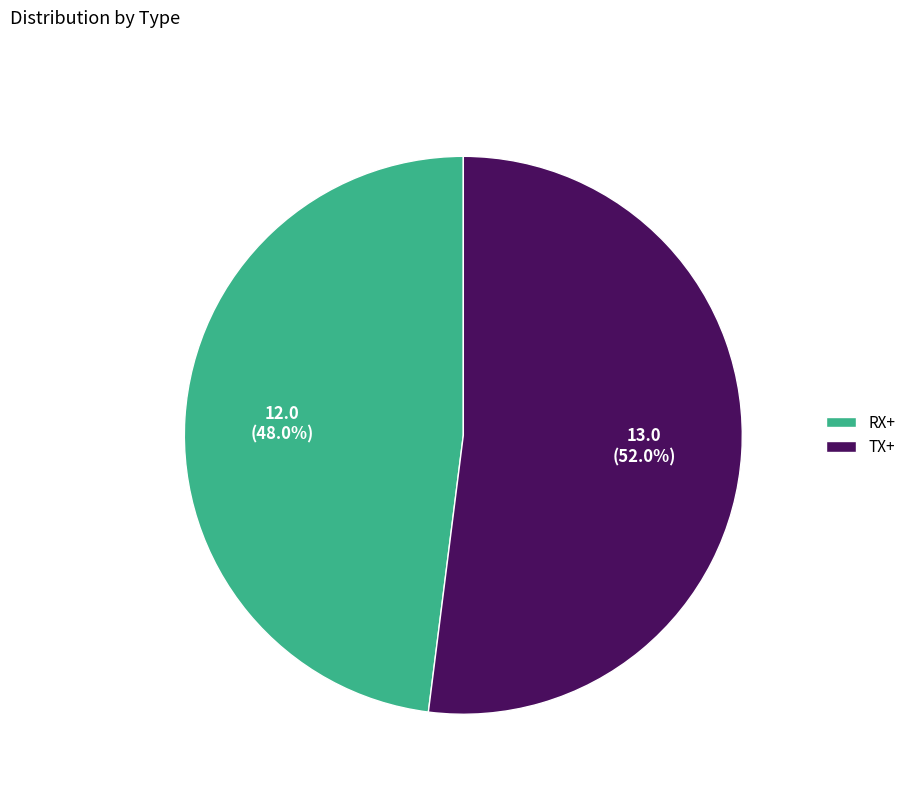

What percentage do RX+ and TX+ together represent?

100.0%